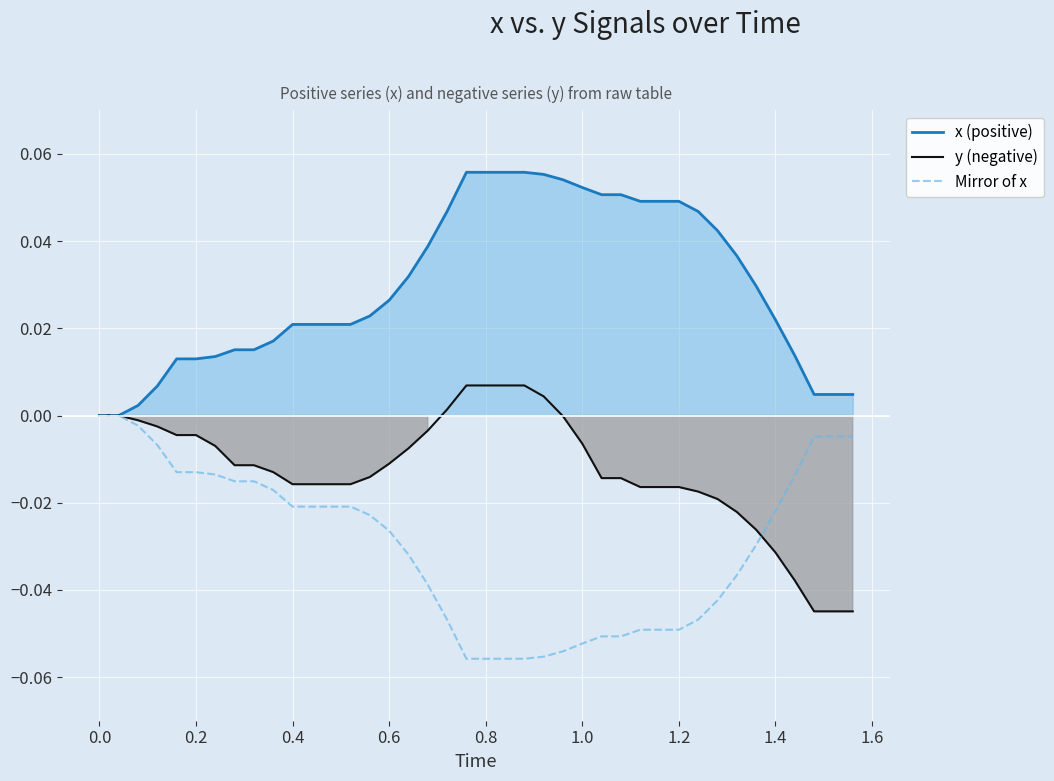

True or false: x (positive) has more than 0 points higher than both neighbors.

False